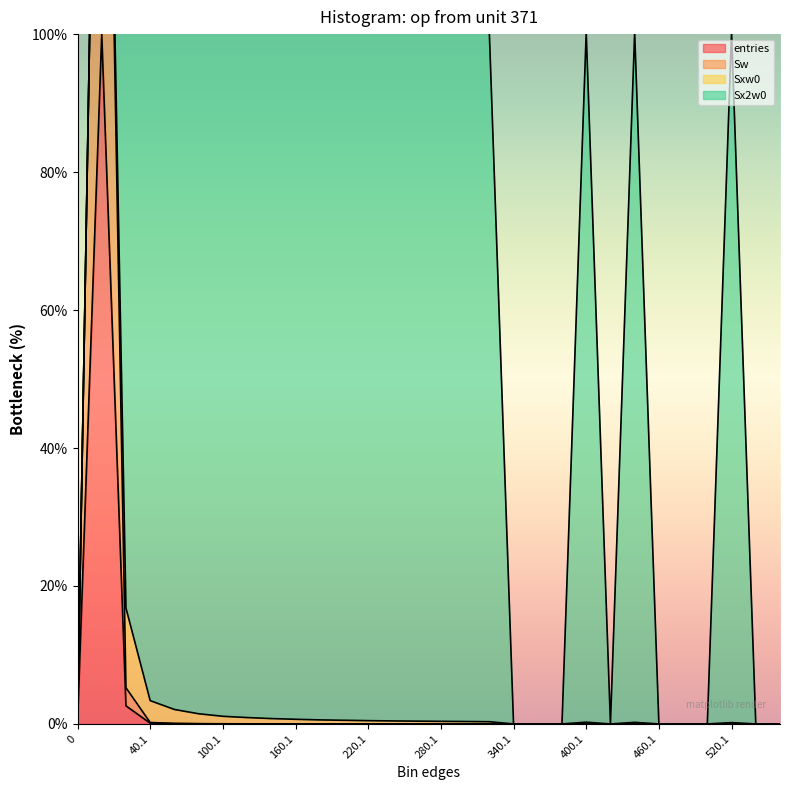

True or false: Sw and entries cross at least once.

False